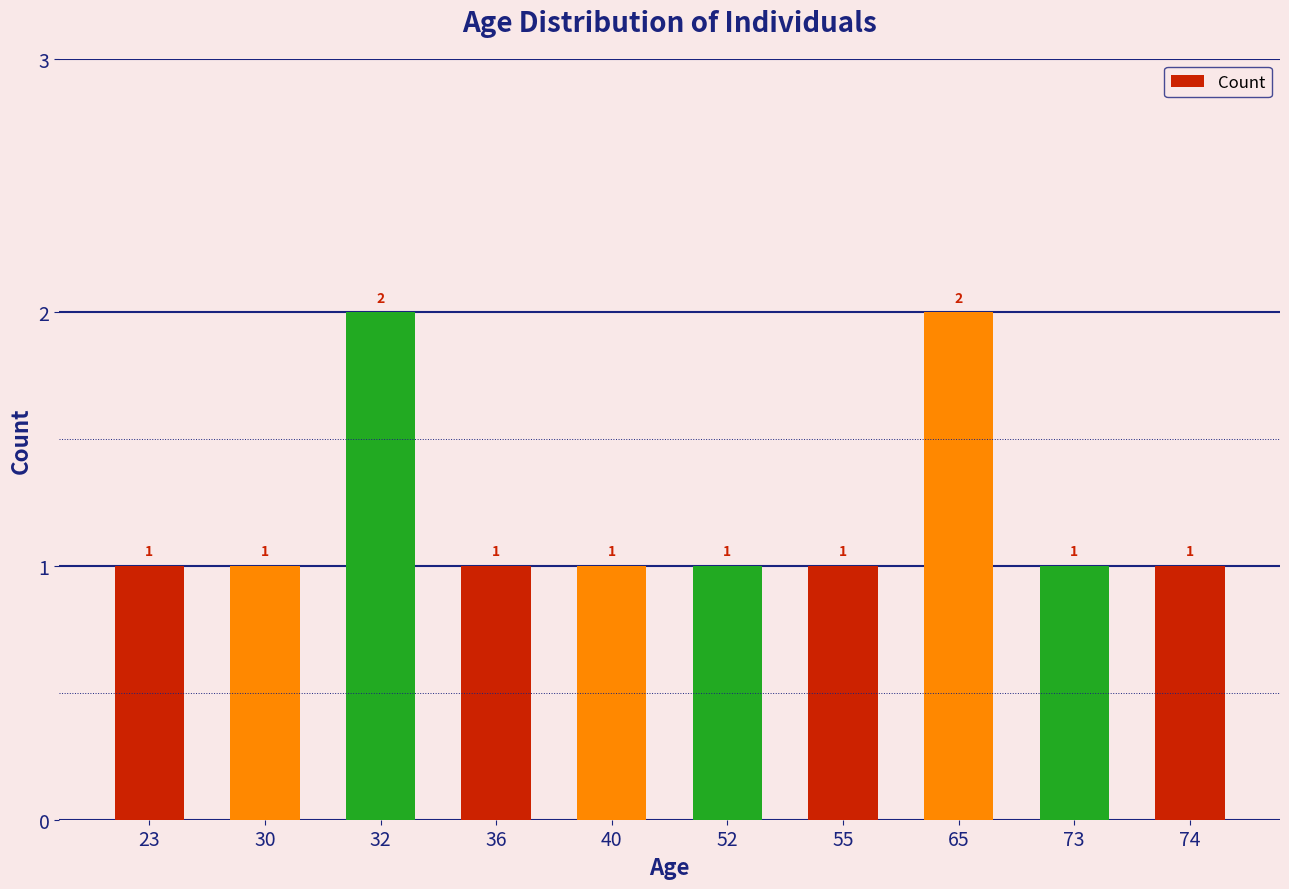

Which has a higher value, 32 or 74?

32